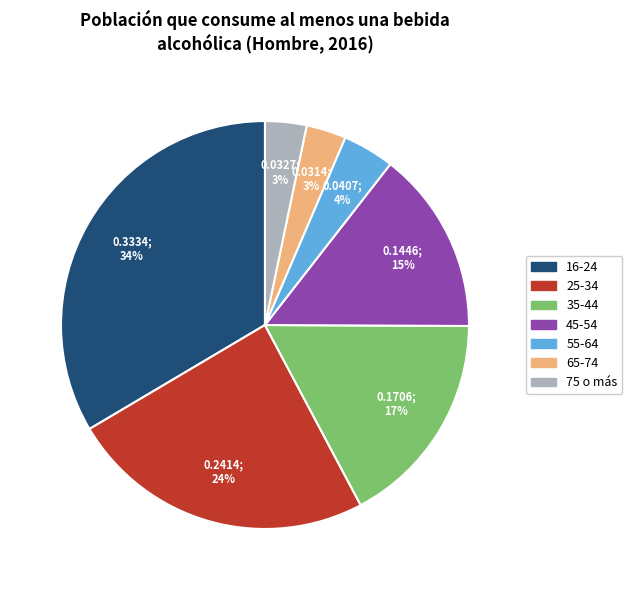

Between 65-74 and 25-34, which is larger?

25-34